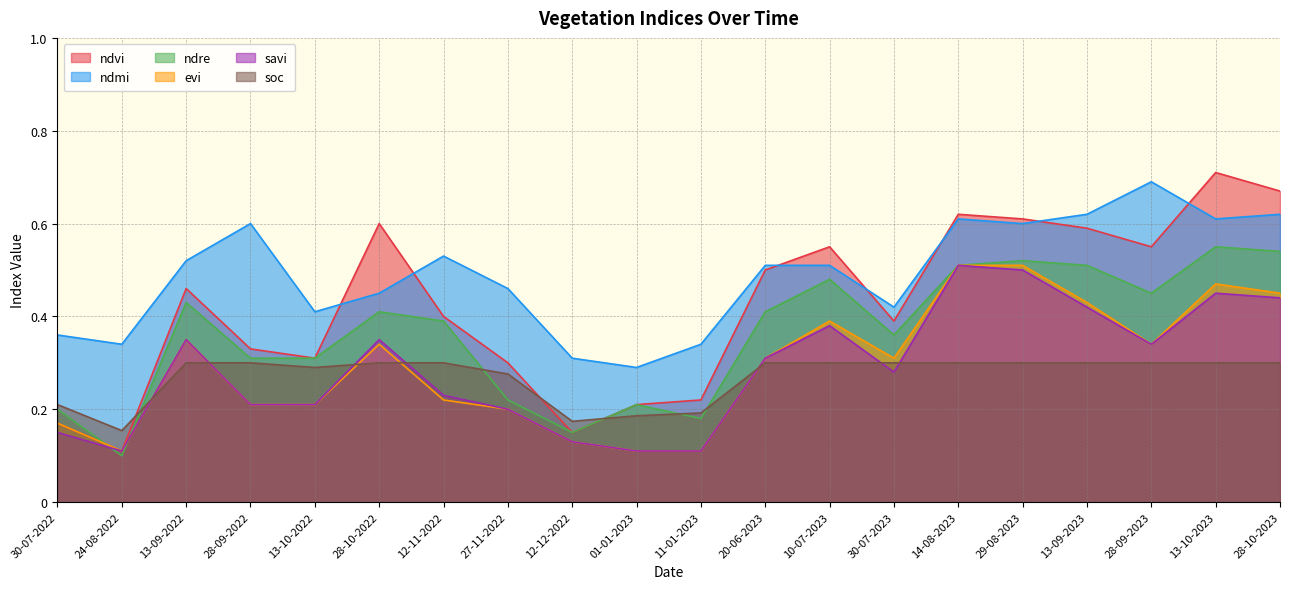

What are all the series names shown in the legend?

ndvi, ndmi, ndre, evi, savi, soc